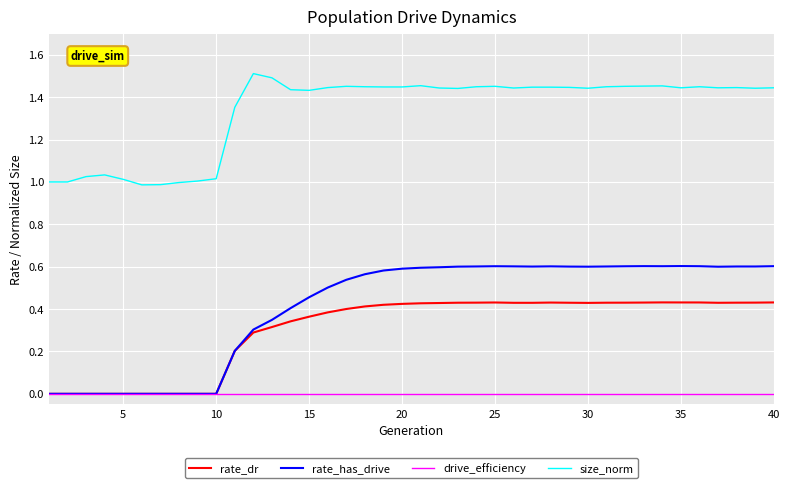

Which series has the largest total across all categories?

size_norm